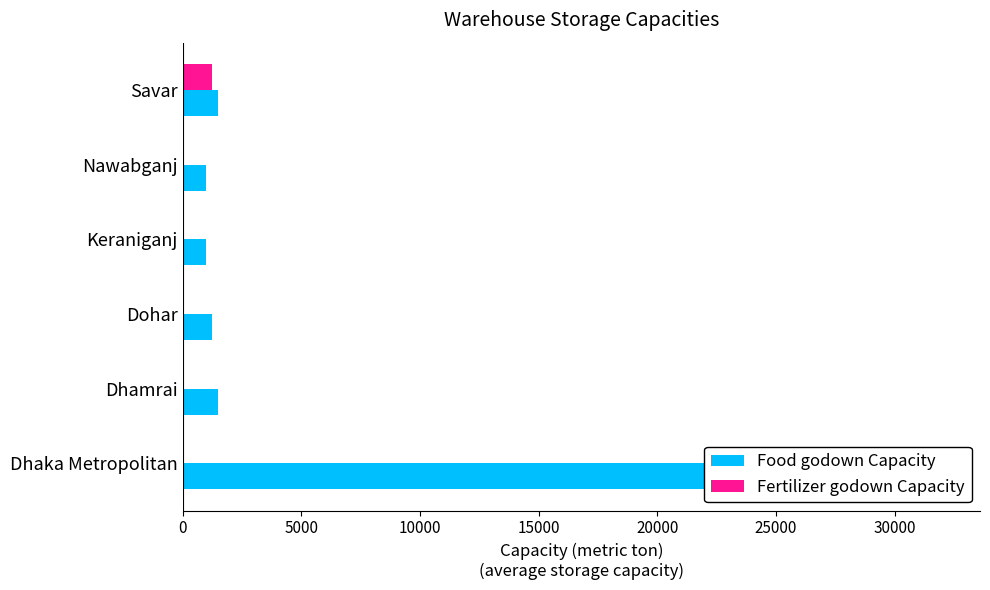

List the series in order of their peak value, highest first.

Food godown Capacity, Fertilizer godown Capacity